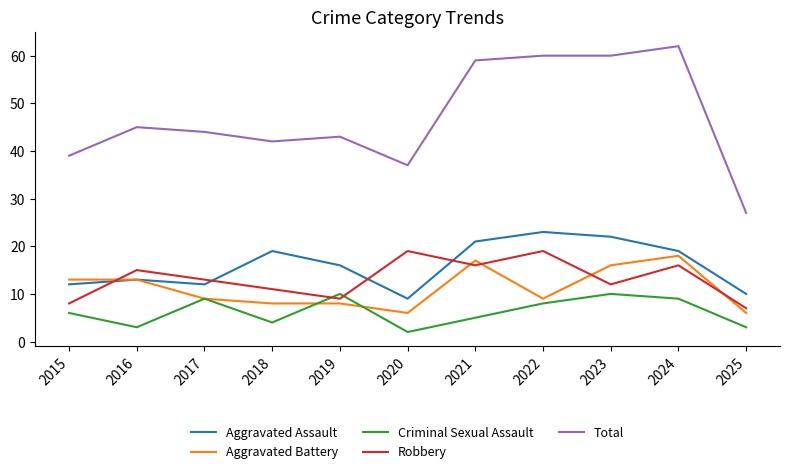

True or false: Criminal Sexual Assault and Robbery cross at least once.

True